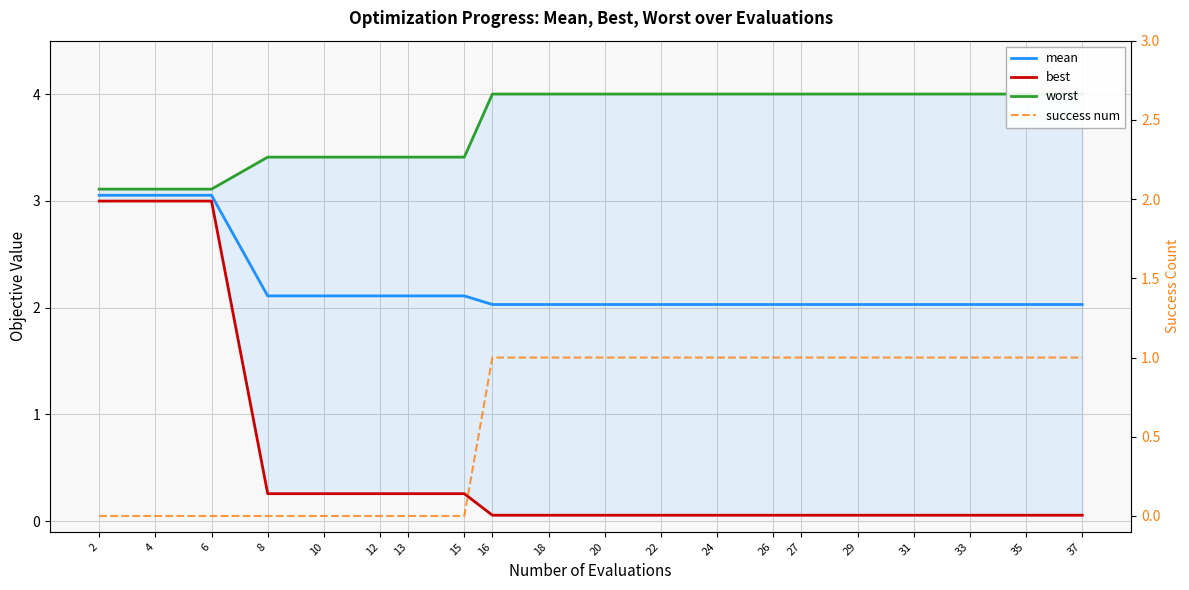

What is the total value across all series at 22?

7.1